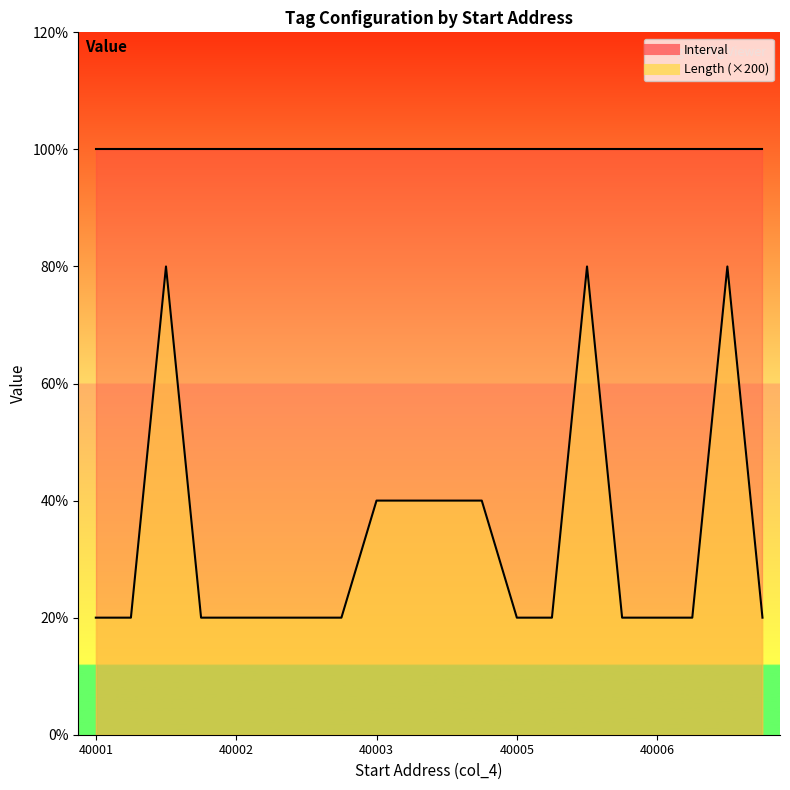

How many lines are shown in the chart?

1